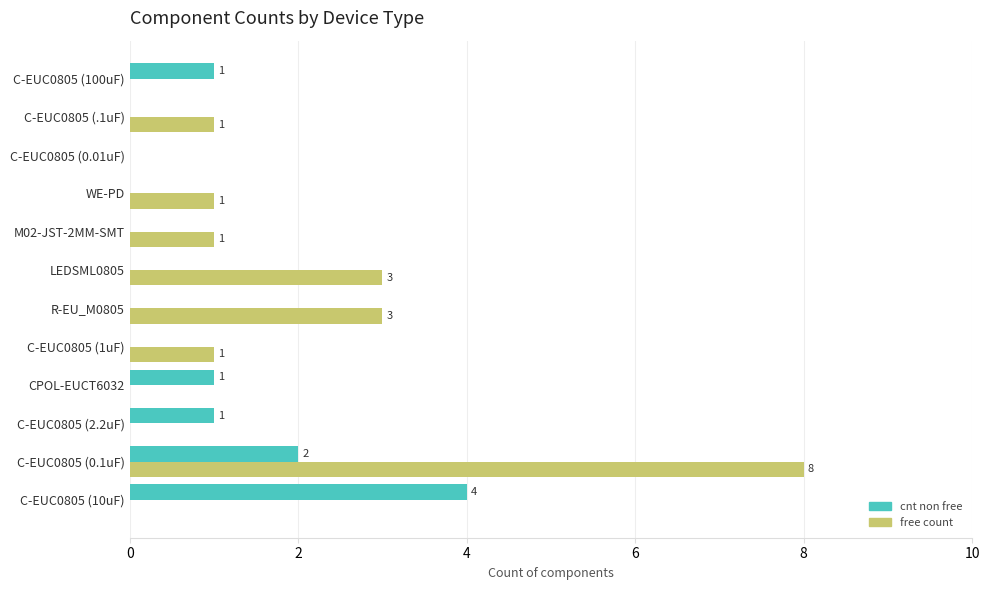

How many series are shown in this chart?

2